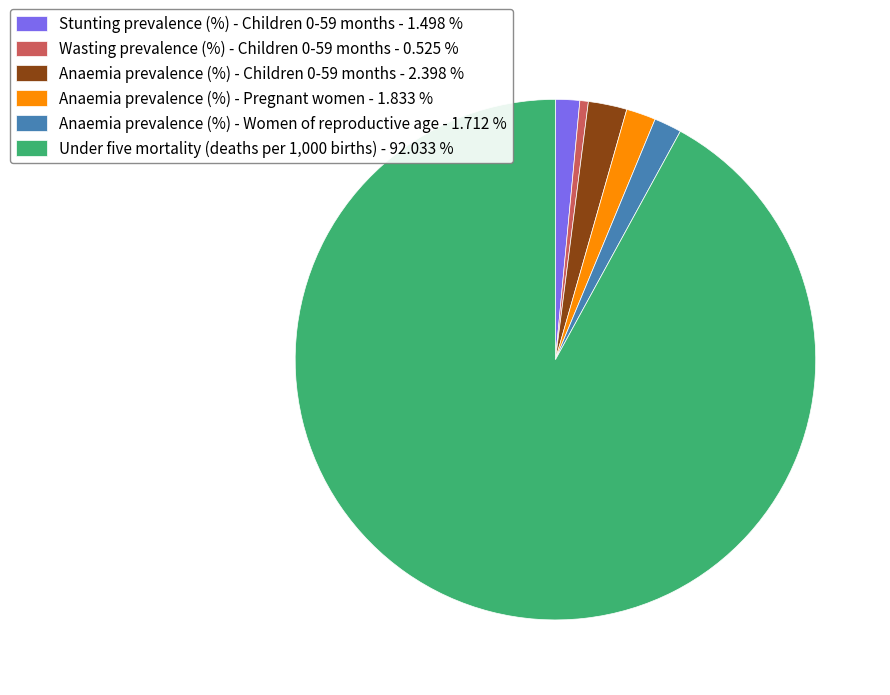

Combined, do Stunting prevalence (%) - Children 0-59 months and Wasting prevalence (%) - Children 0-59 months account for over 50%?

No